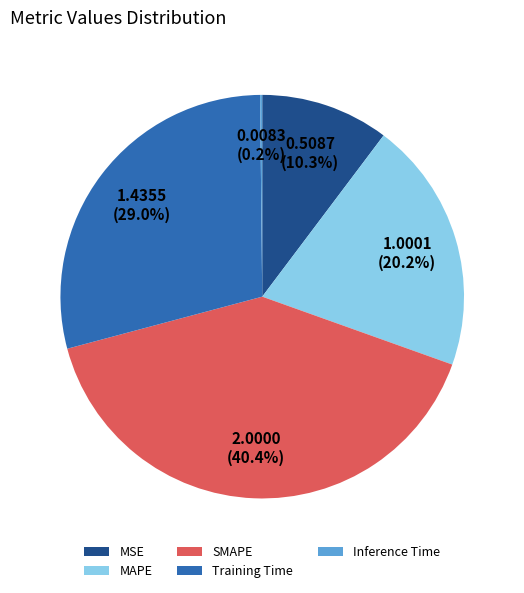

To the nearest percent, what is the combined percentage of MAPE and MSE?

30%